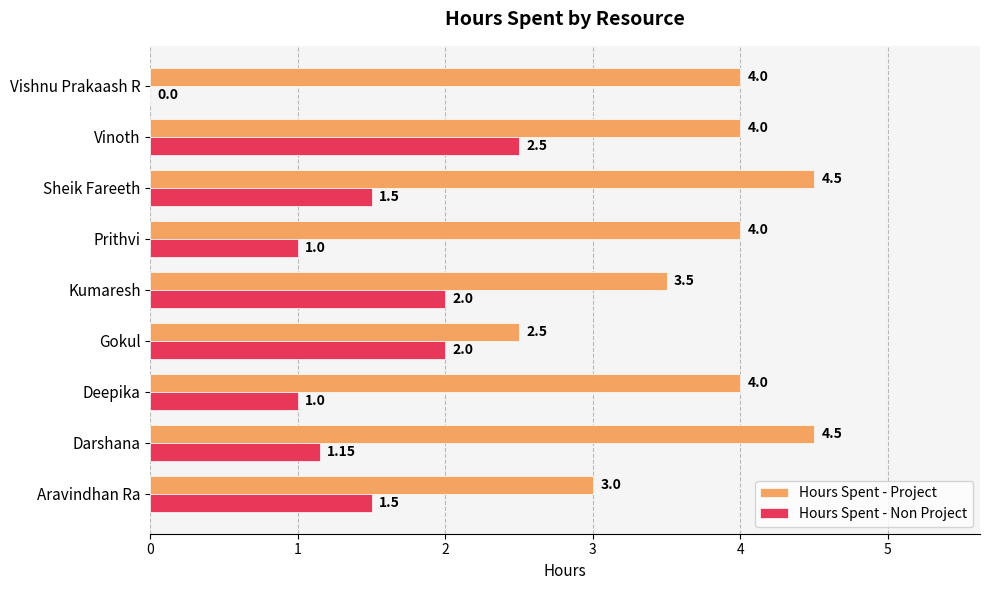

At which category is the sum across all series the highest?

Vinoth